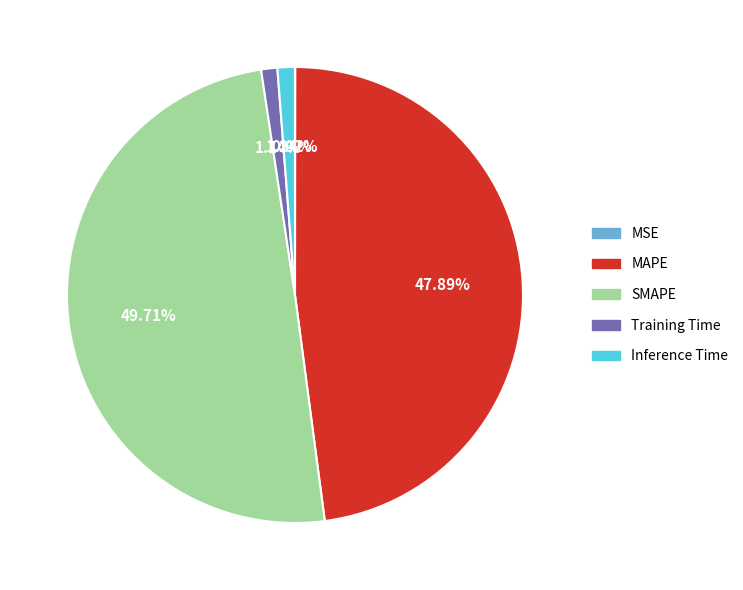

What is the largest slice in the pie chart?

SMAPE